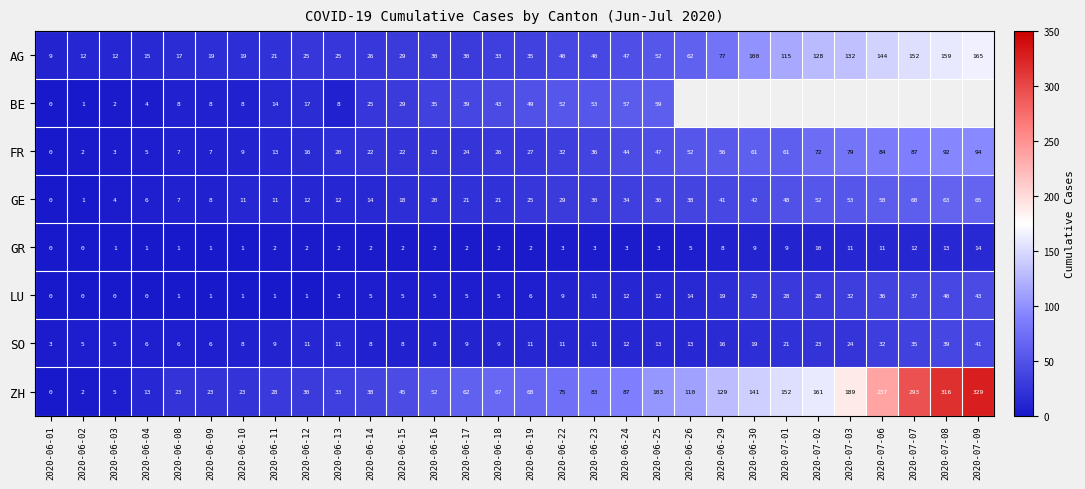

What is the total value across all series at 2020-06-13?

114